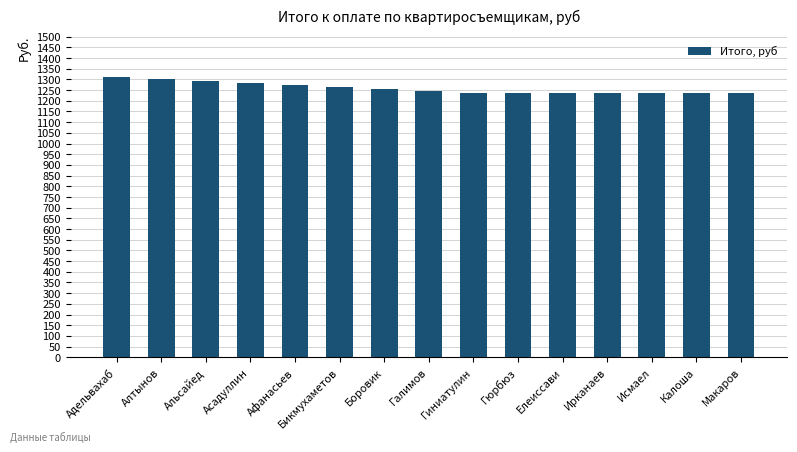

What is the smallest value displayed?

1234.2